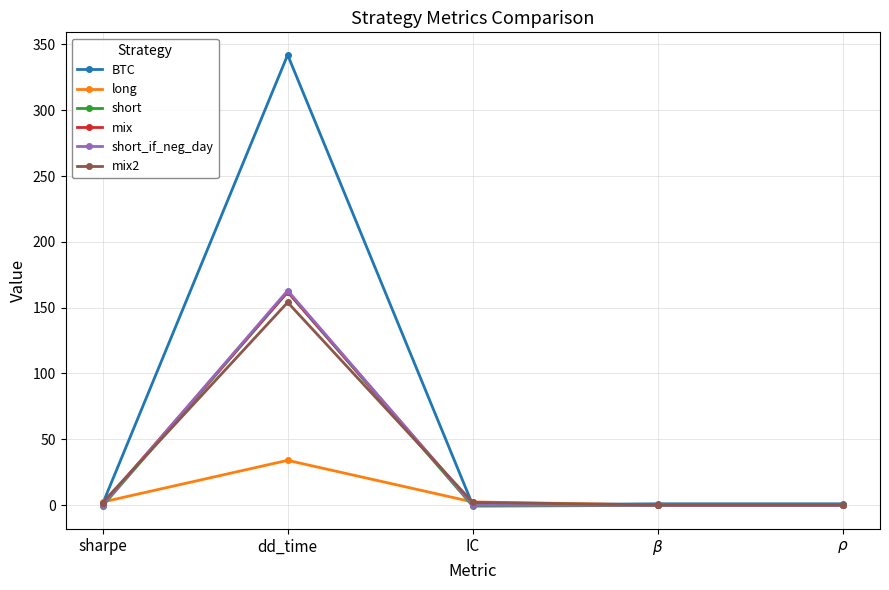

Is this an area chart (filled region under the line)?

No